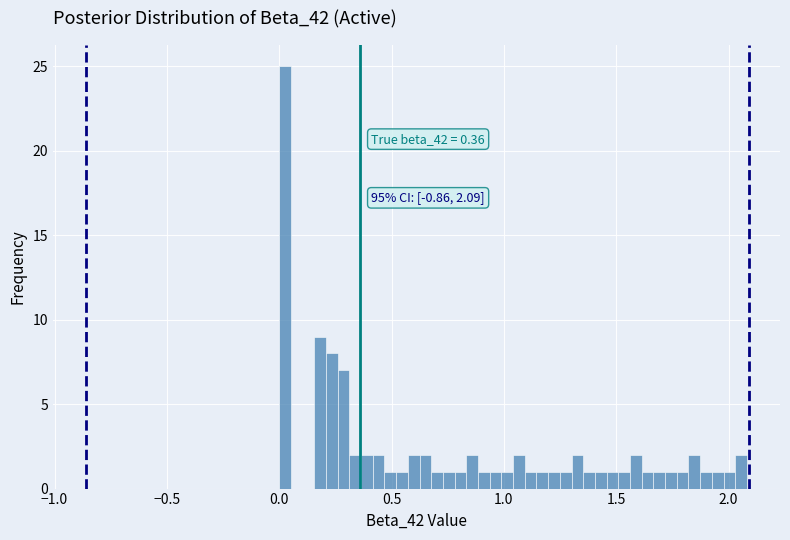

Around what value on the x-axis is the tallest bar? Give the approximate position of its centre, as read against the axis.

0.05